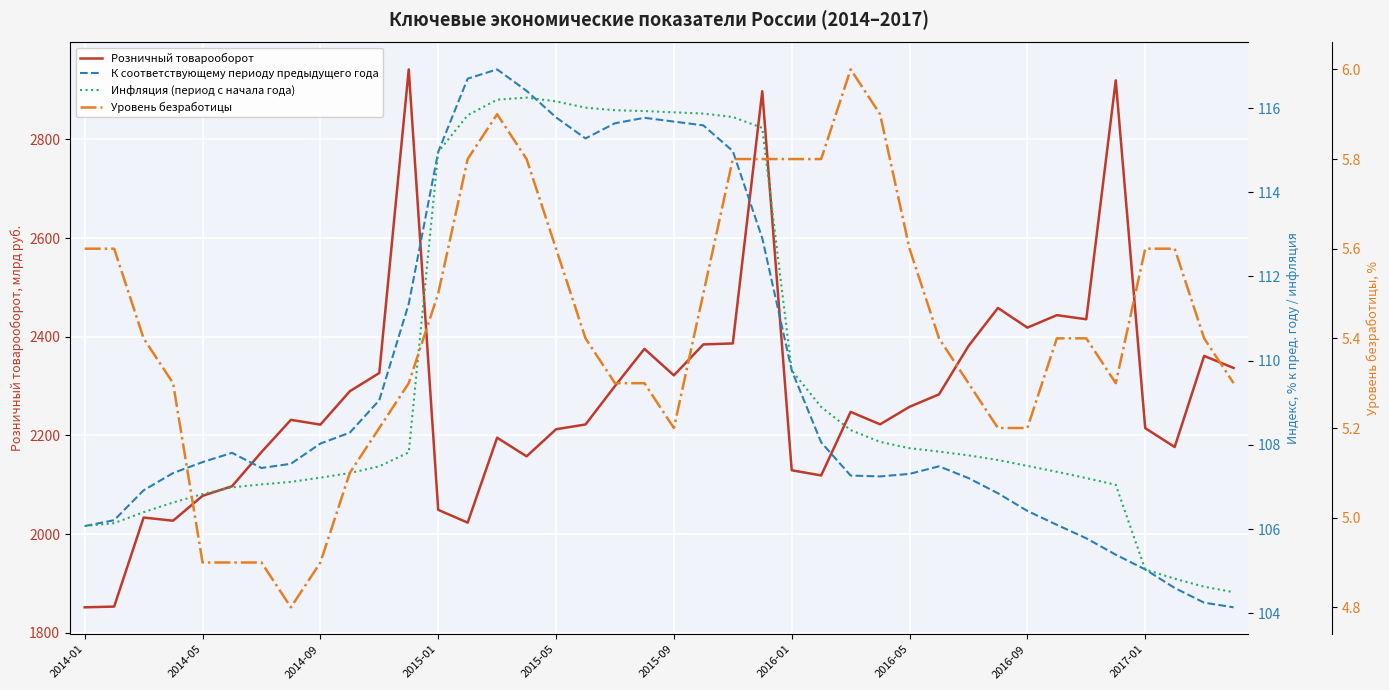

Is this an area chart (filled region under the line)?

No